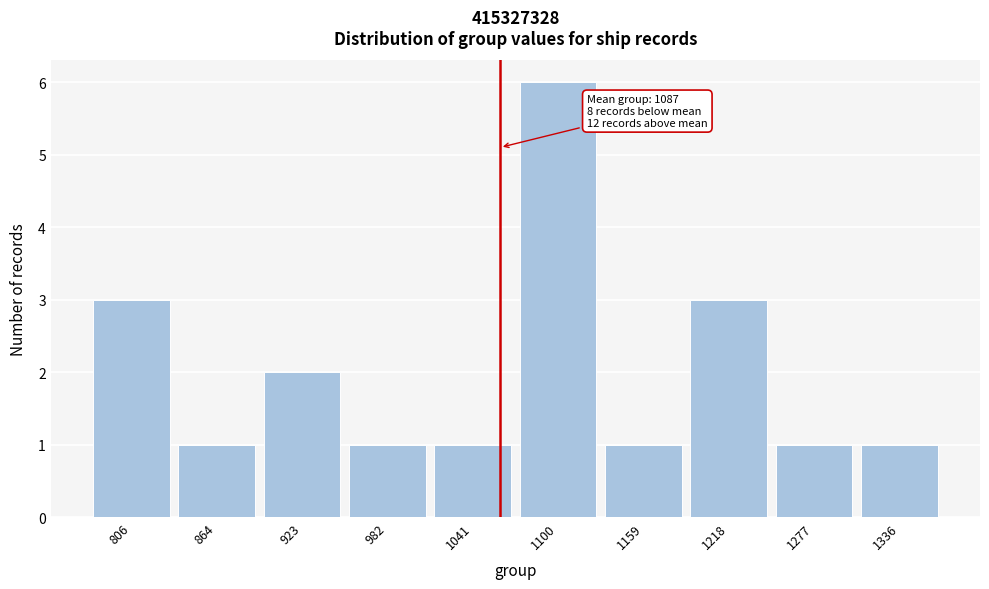

Reading left to right, extract all data points from this chart.

806=3	864=1	923=2	982=1	1041=1	1100=6	1159=1	1218=3	1277=1	1336=1